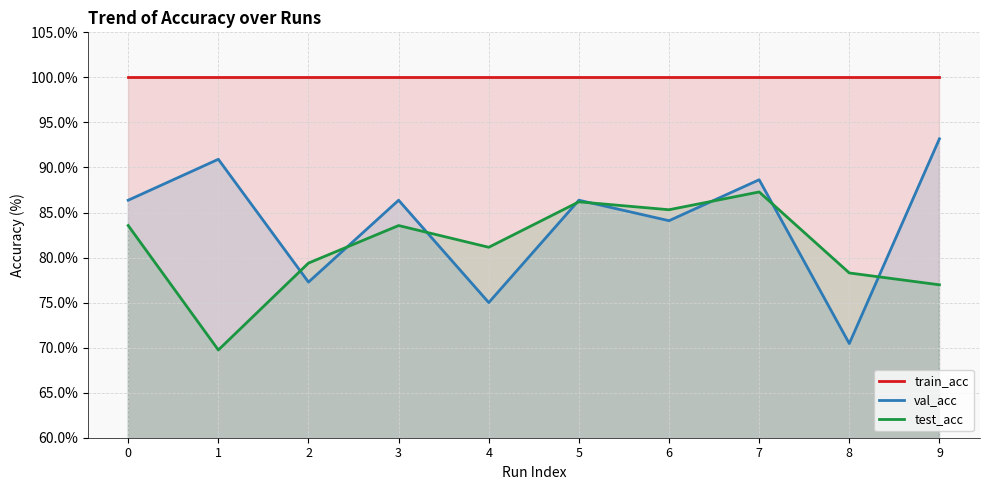

What is the value of the train_acc point at the 5th from the left?

100.0